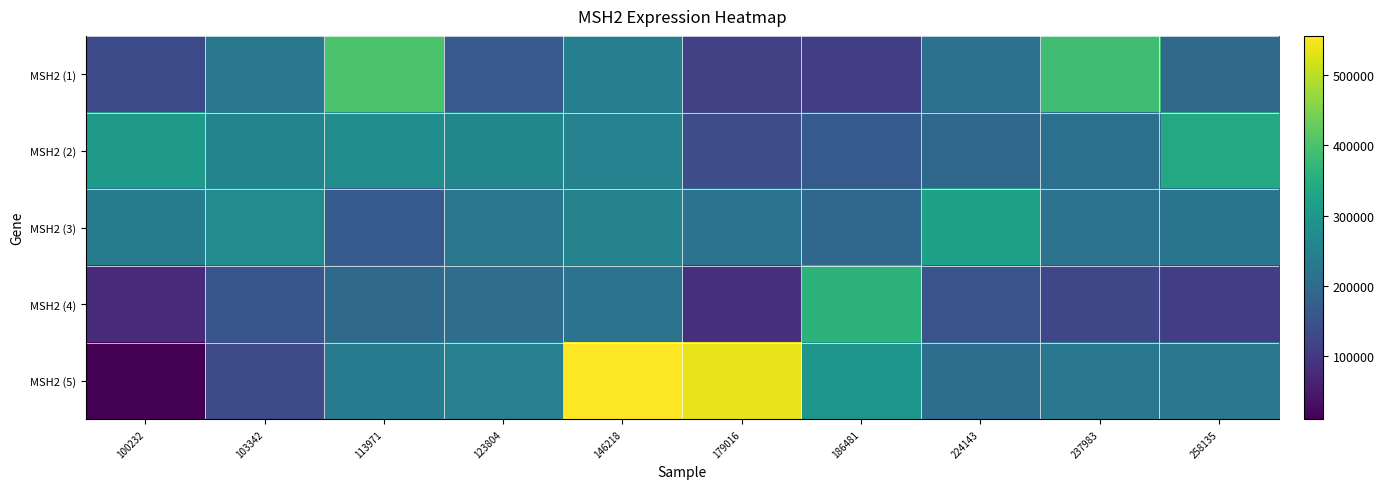

Which series has the widest spread of values?

MSH2 (5)